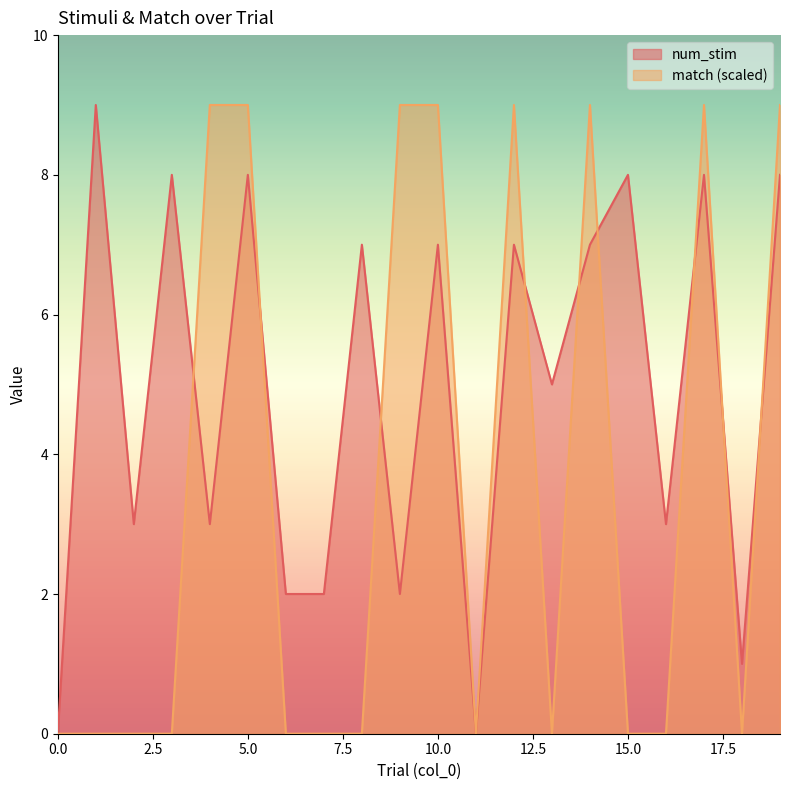

Where do match and num_stim first cross each other?

3 and 4